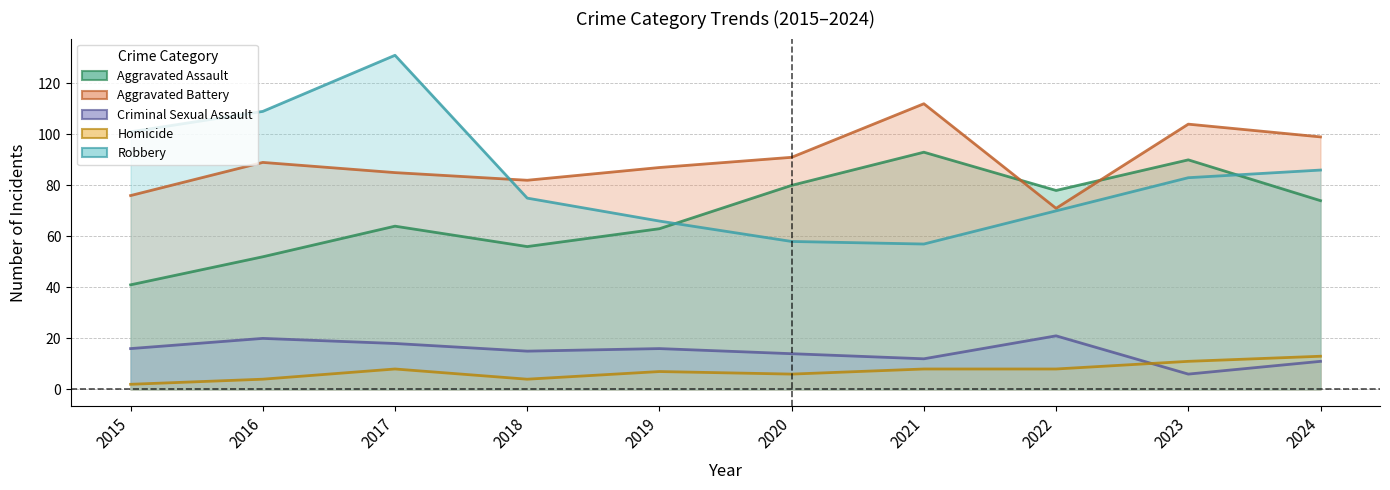

What is the difference between the maximum and second lowest values in the Aggravated Assault series?

41